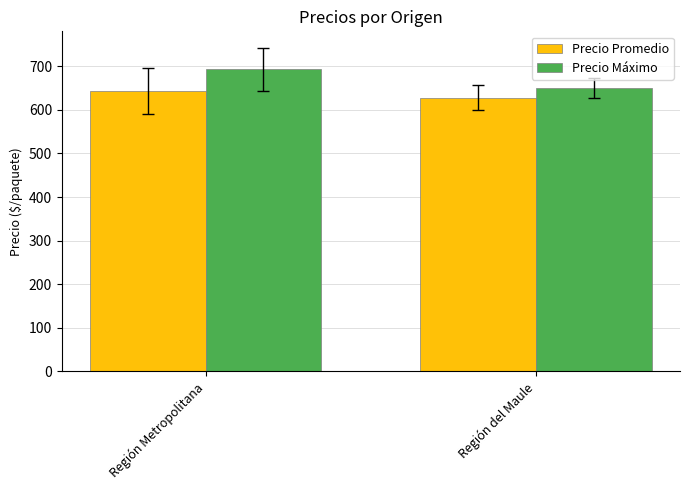

What is the sum of all Precio Máximo values?

1343